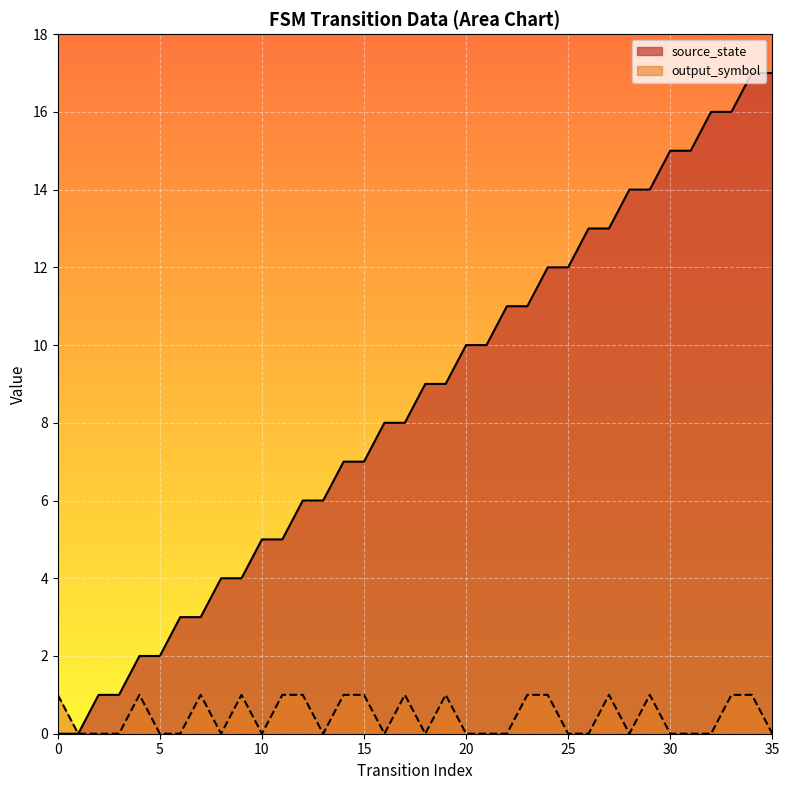

Where does the data first go above 9?

20